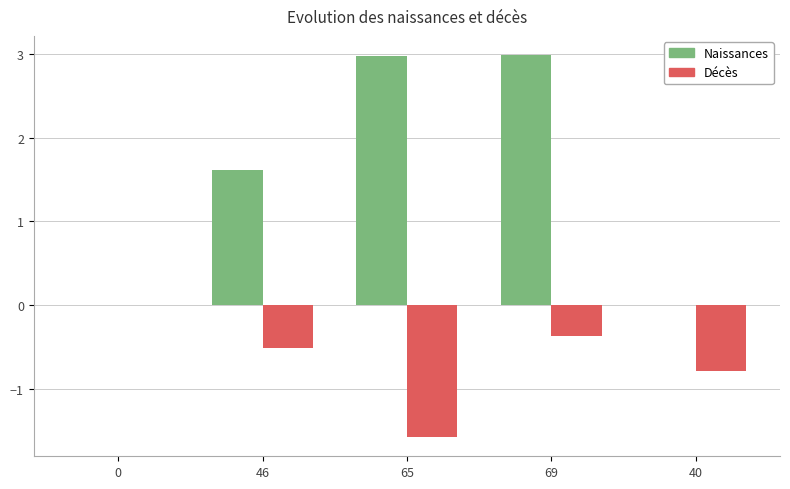

How many values in the Naissances series exceed 1?

3